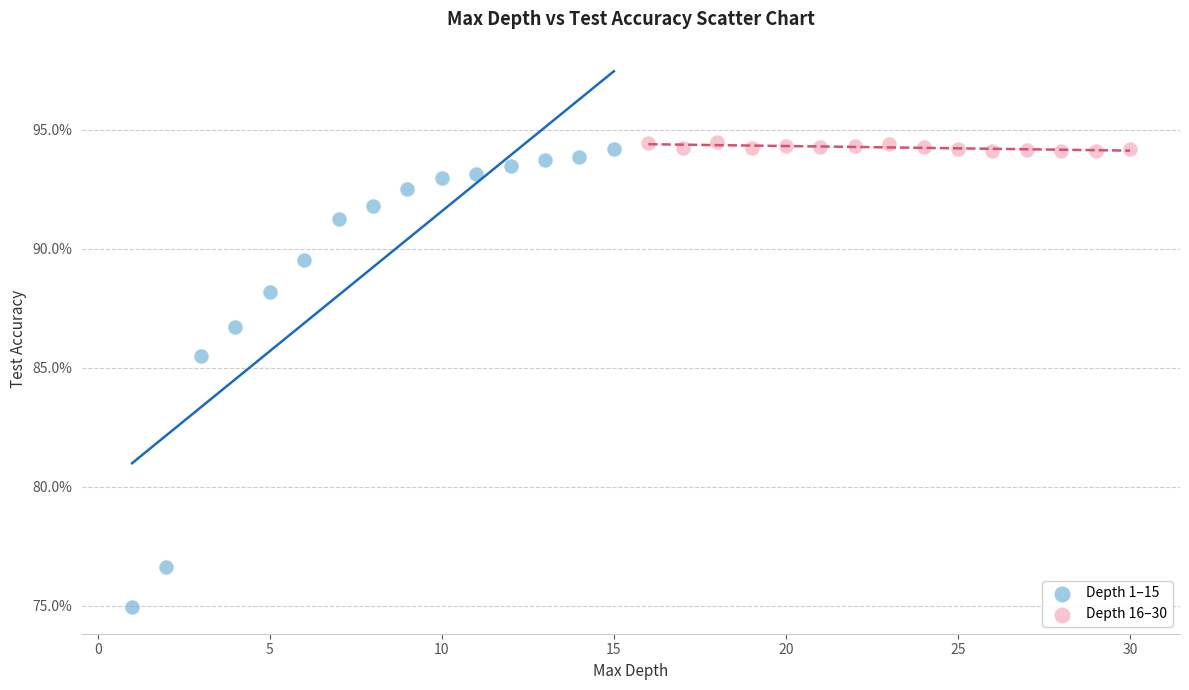

Which series reaches the minimum Y coordinate?

Depth 1–15